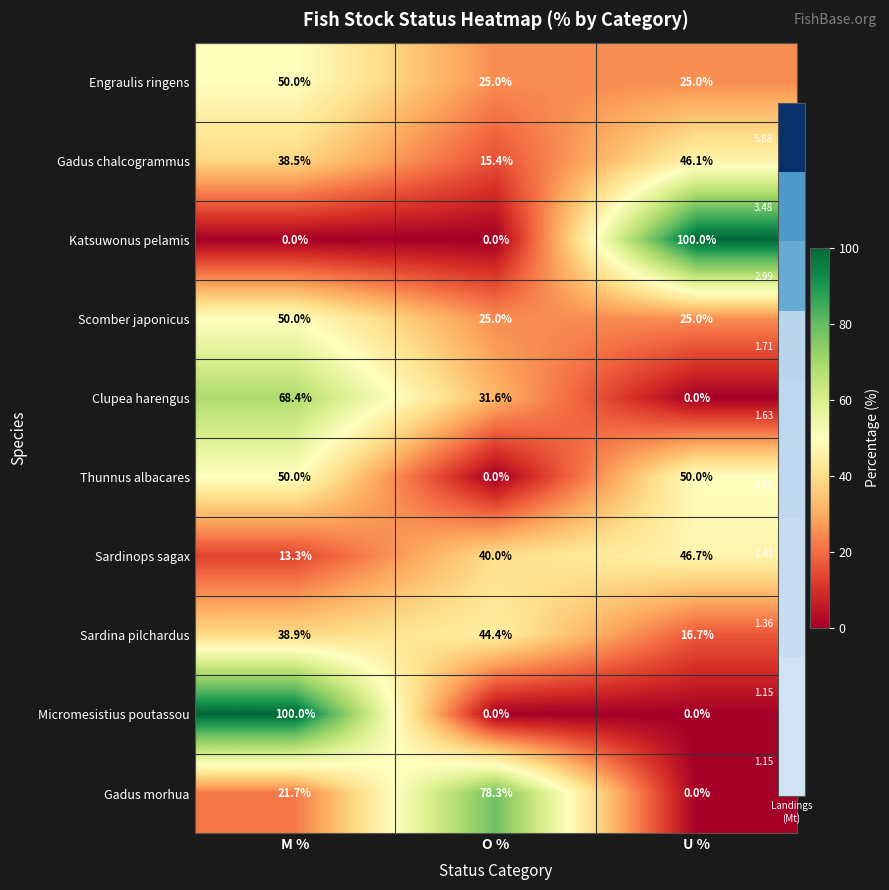

What is the maximum value shown in the chart?

100.0